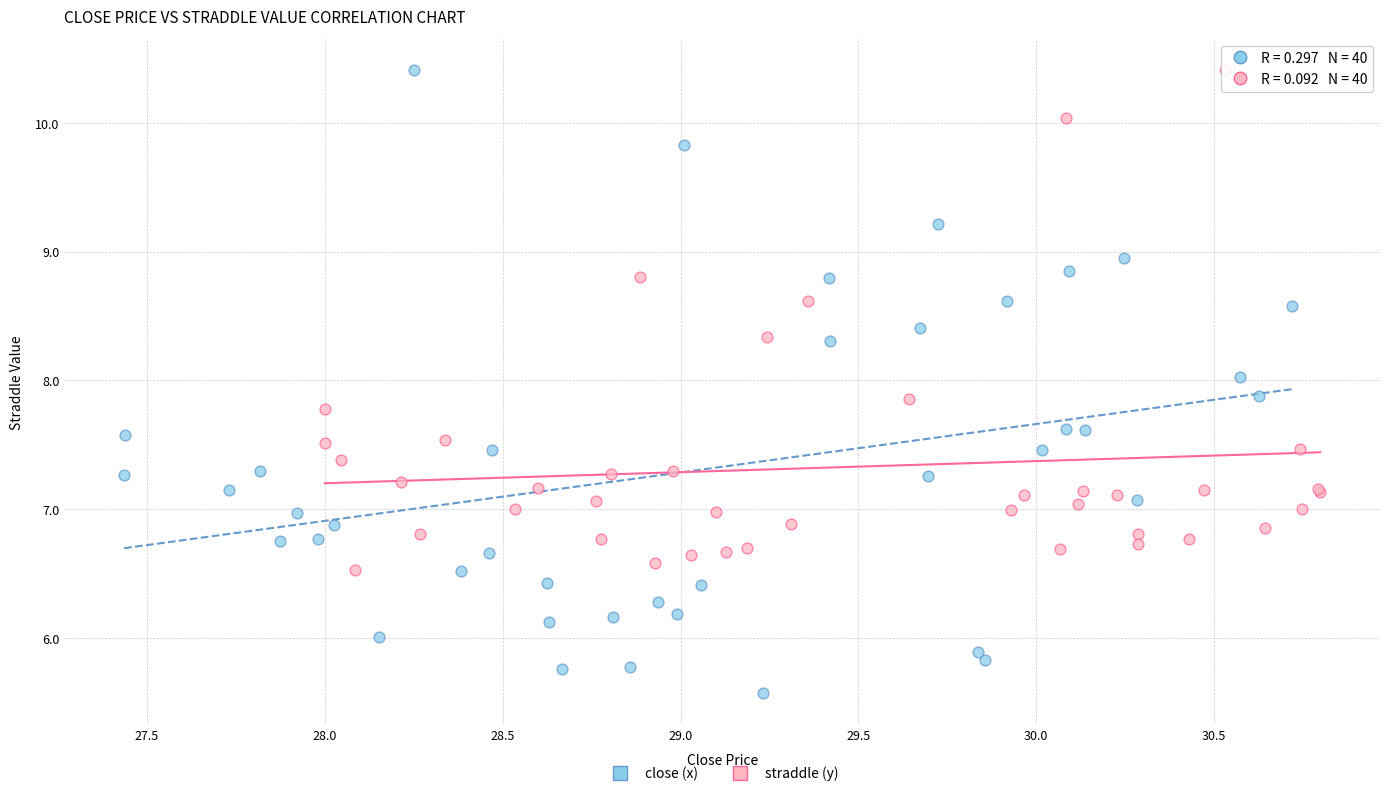

What are all the series names shown in the legend?

close (x), straddle (y)